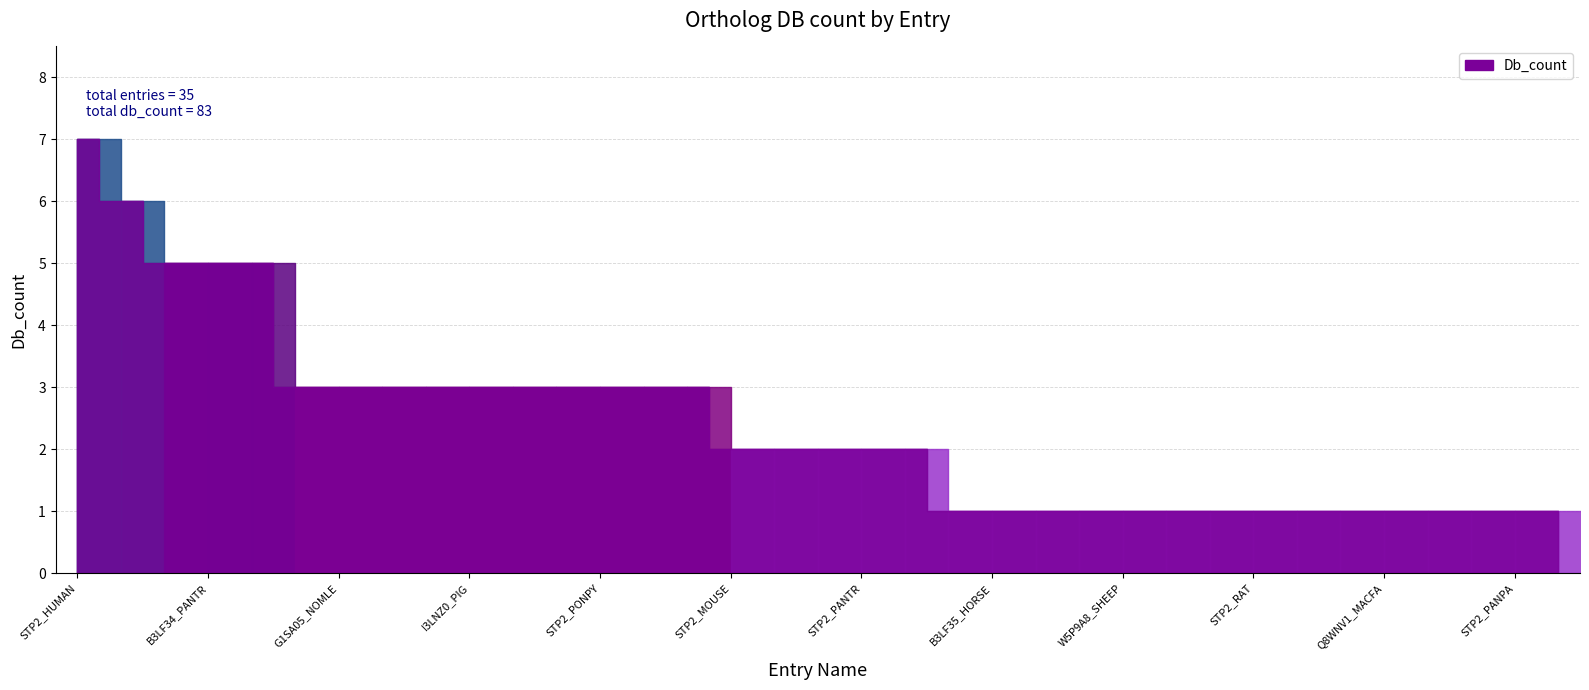

At which category does the chart reach its minimum across all series?

G1U6B0_RABIT